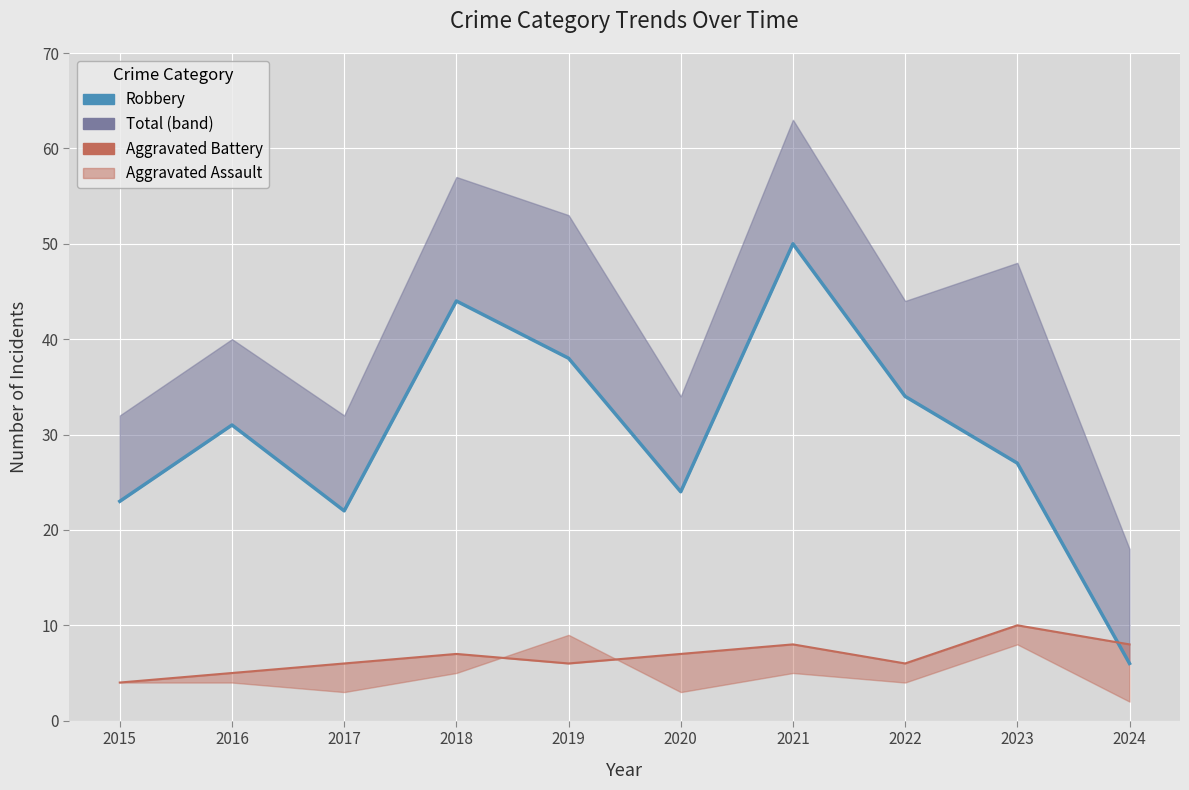

What is the average value of the Robbery series?

30